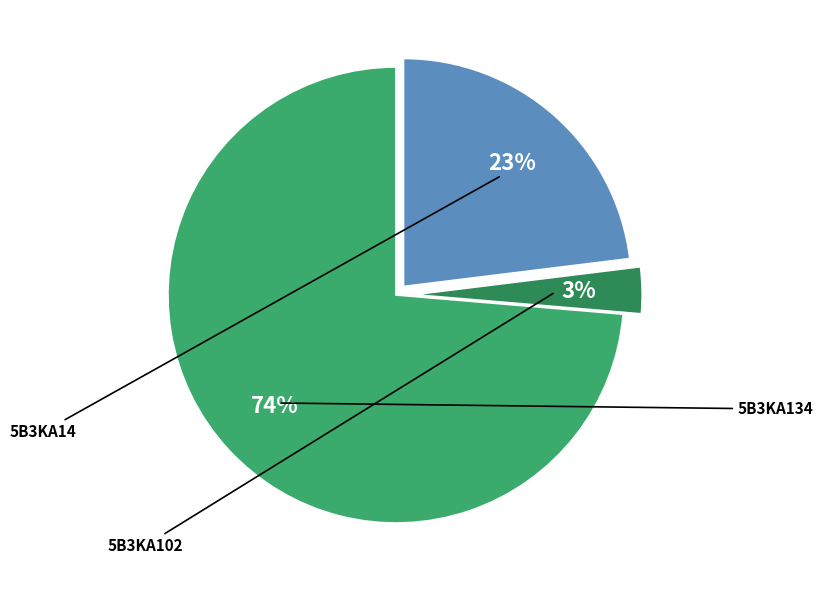

To the nearest percent, what is the average slice percentage?

33%